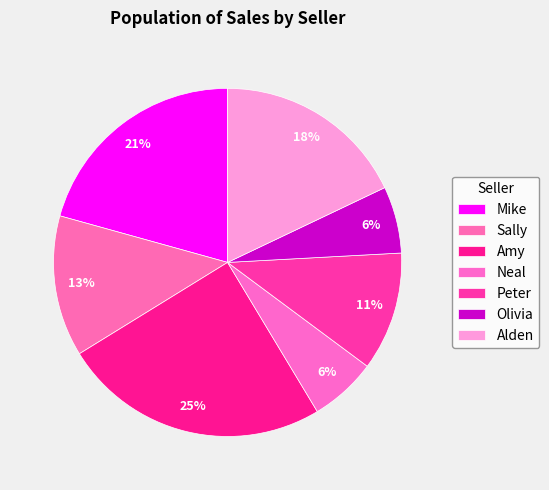

How many segments does this pie chart have?

7